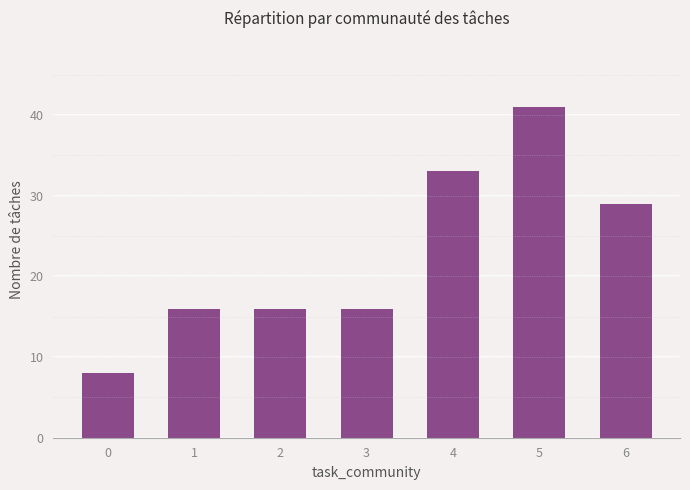

What is the ratio of the value at 1 to the value at 2?

1.0